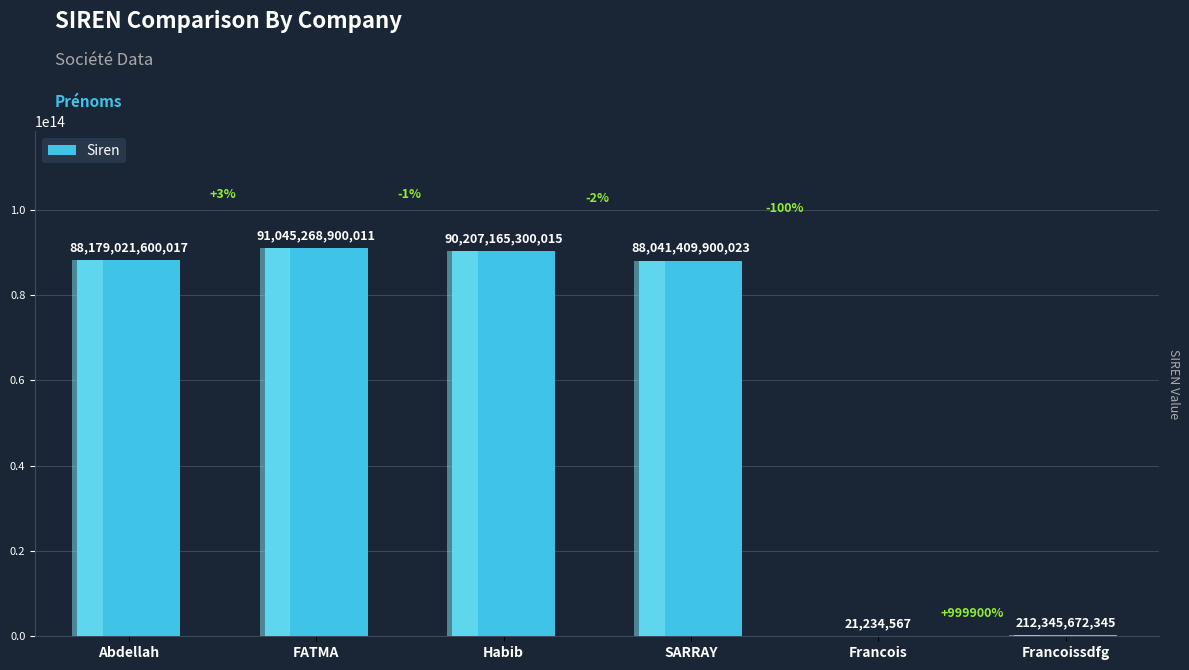

What is the sum of all values?

357685232606978